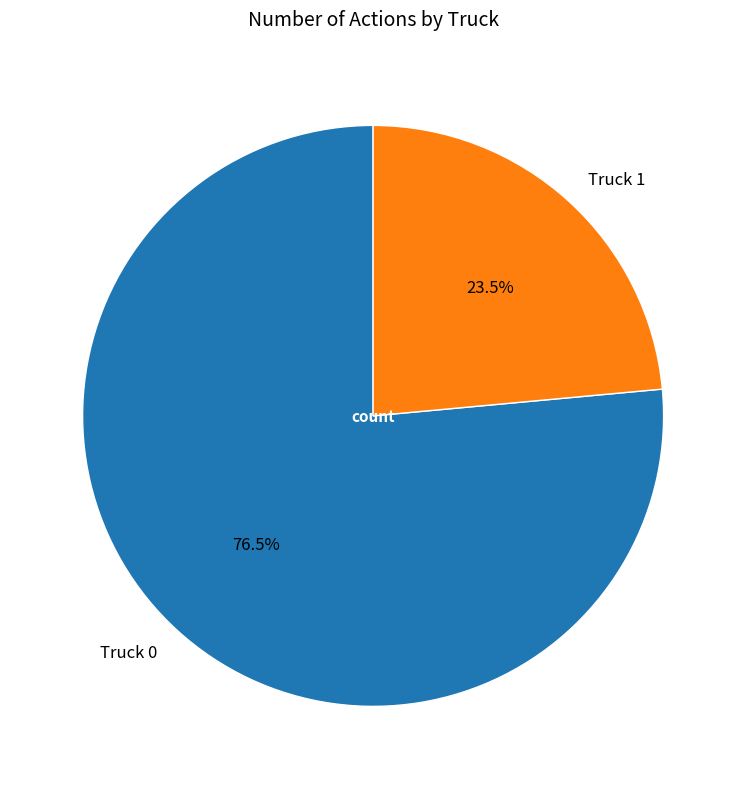

Rank the categories by value from lowest to highest.

Truck 1, Truck 0